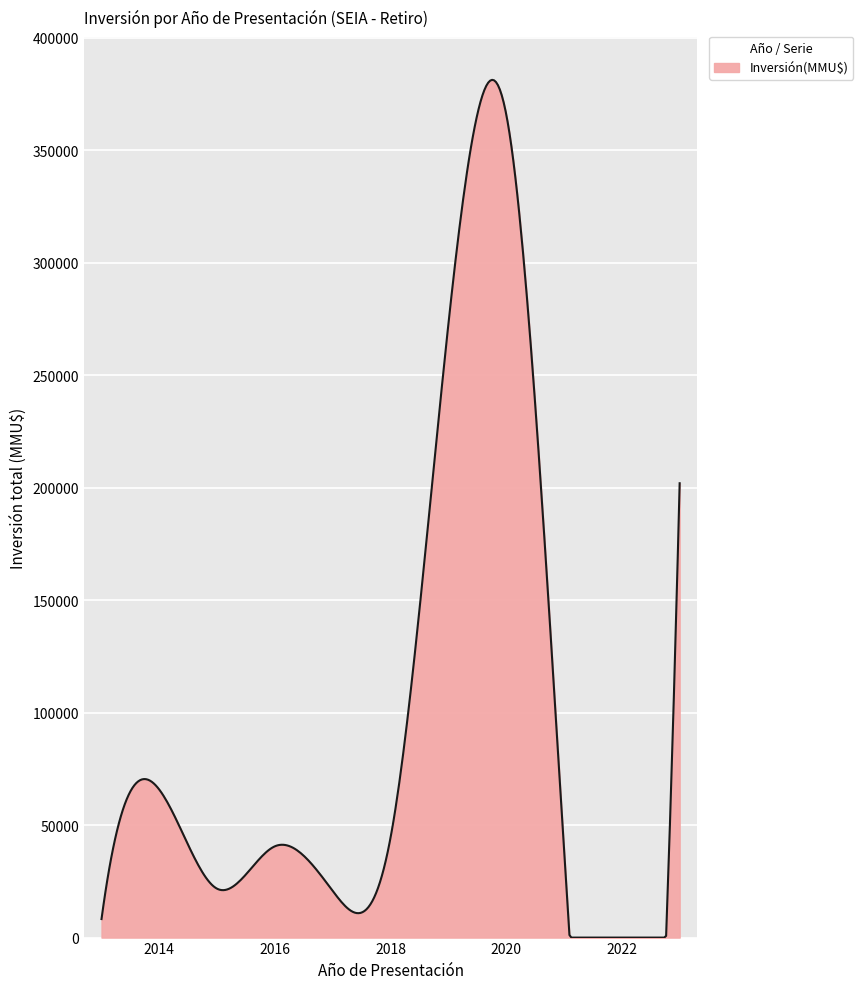

What is the maximum value shown in the chart?

381346.3